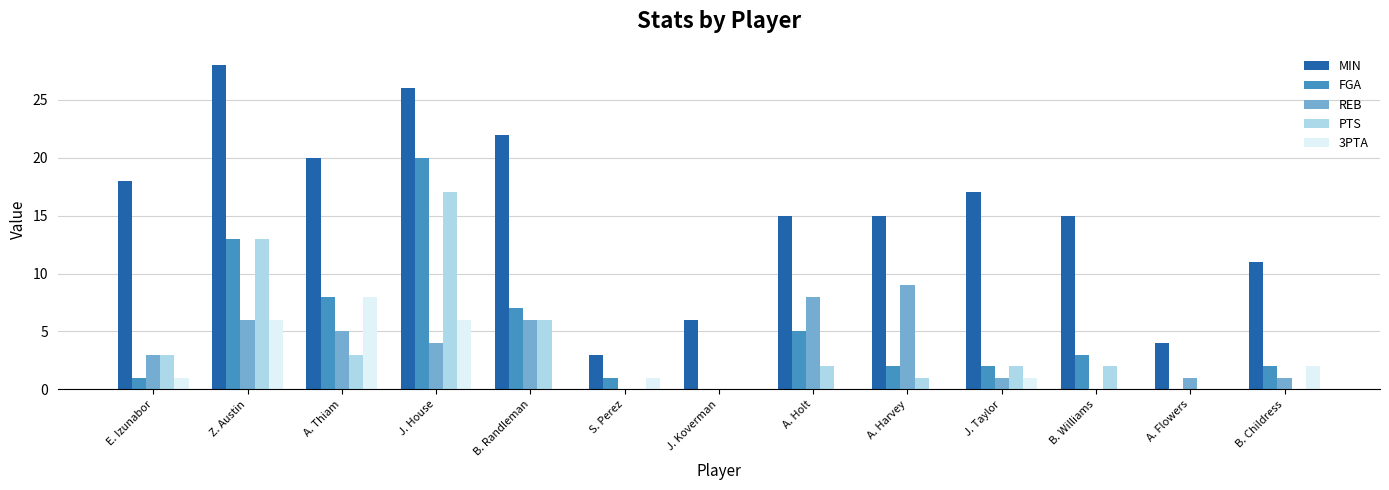

What are all the series names shown in the legend?

MIN, FGA, REB, PTS, 3PTA